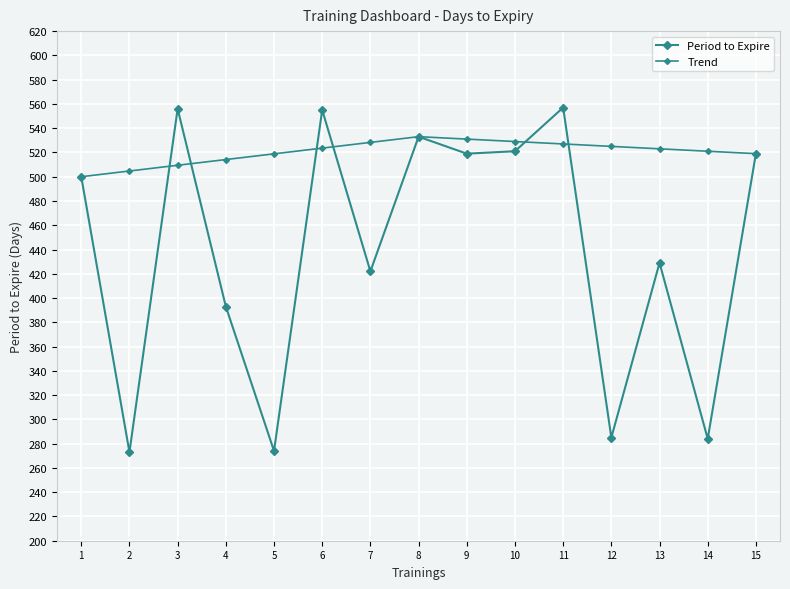

The Trend series shows 518.9 at 5. True or false?

True